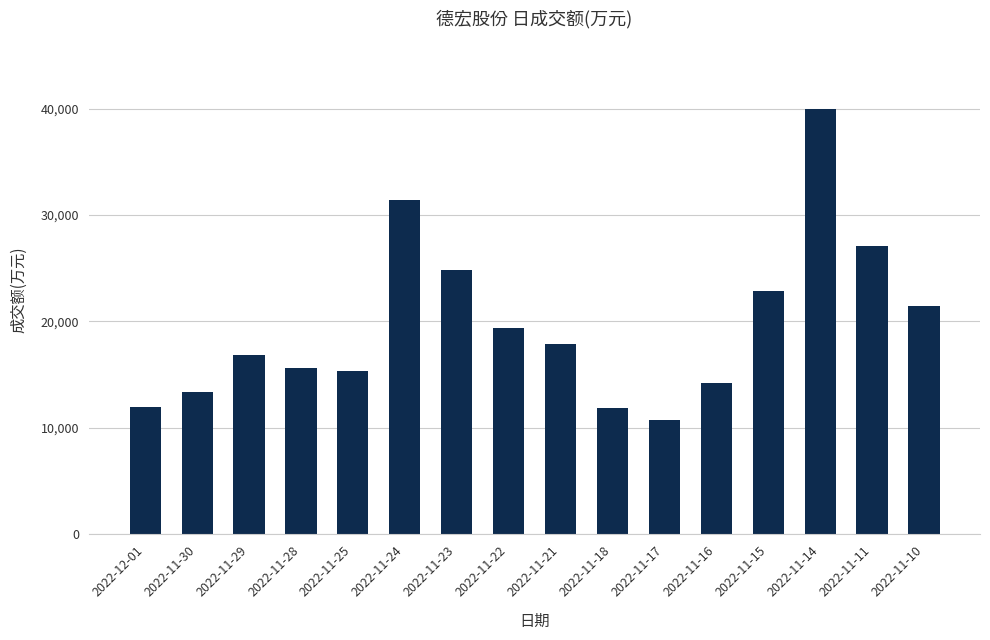

What is the label of the 13th bar from the right?

2022-11-28